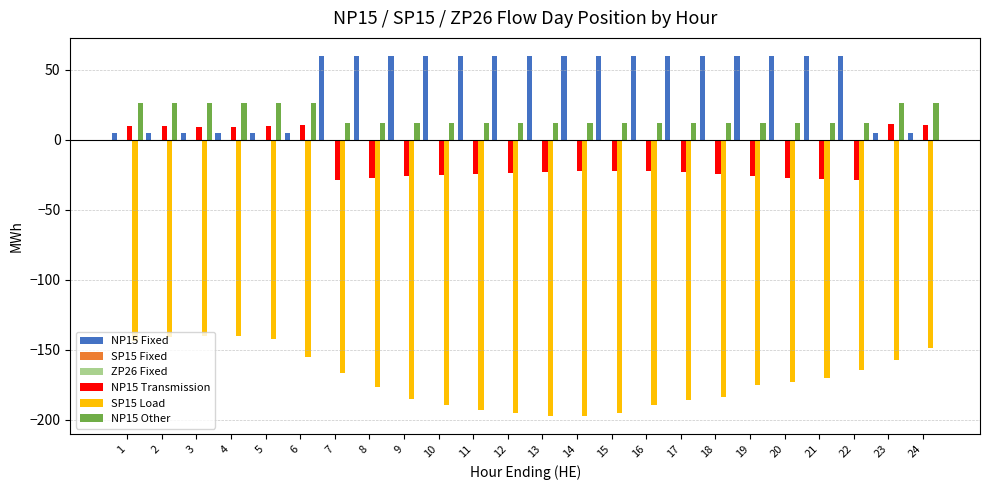

How many groups of bars are there?

24